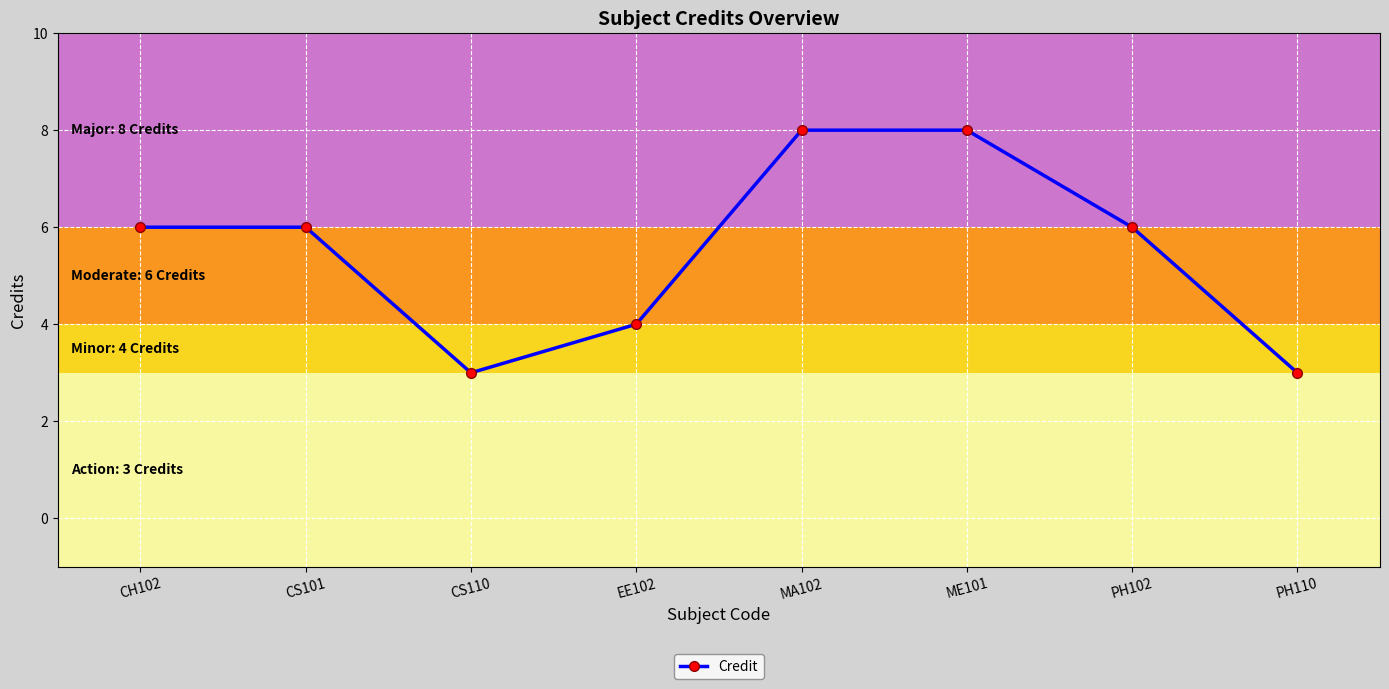

True or false: the data shows 8 at MA102.

True